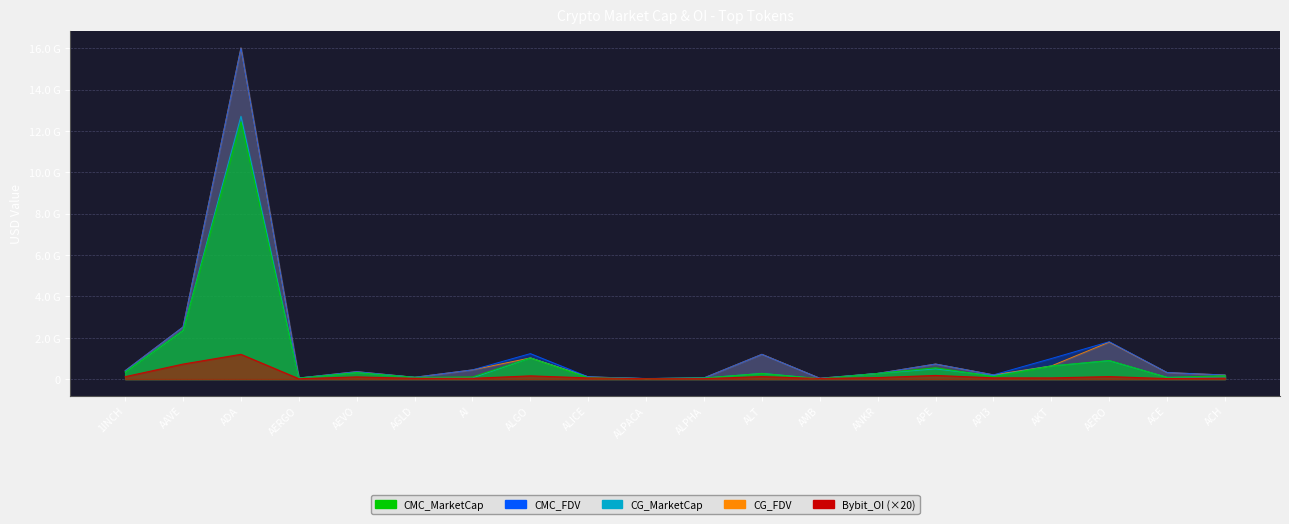

True or false: CMC_MarketCap and CMC_FDV intersect in this chart.

False